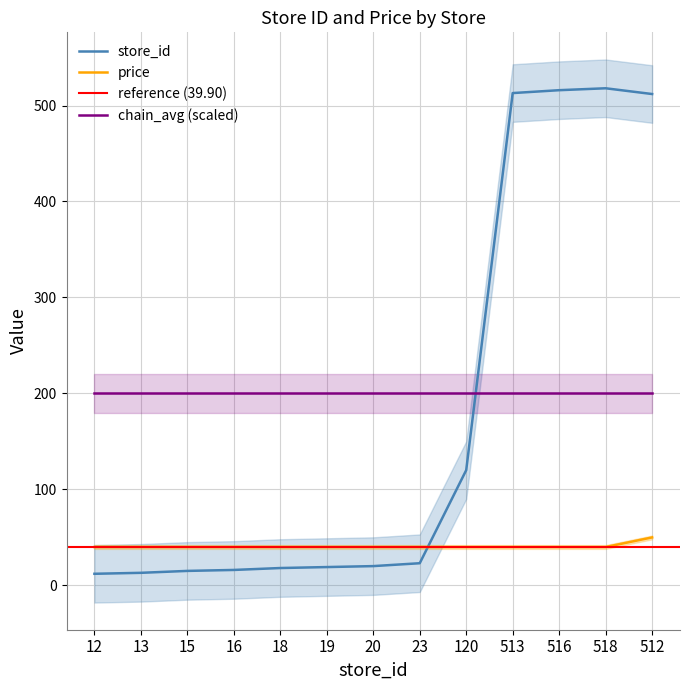

True or false: price and store_id cross at least once.

True